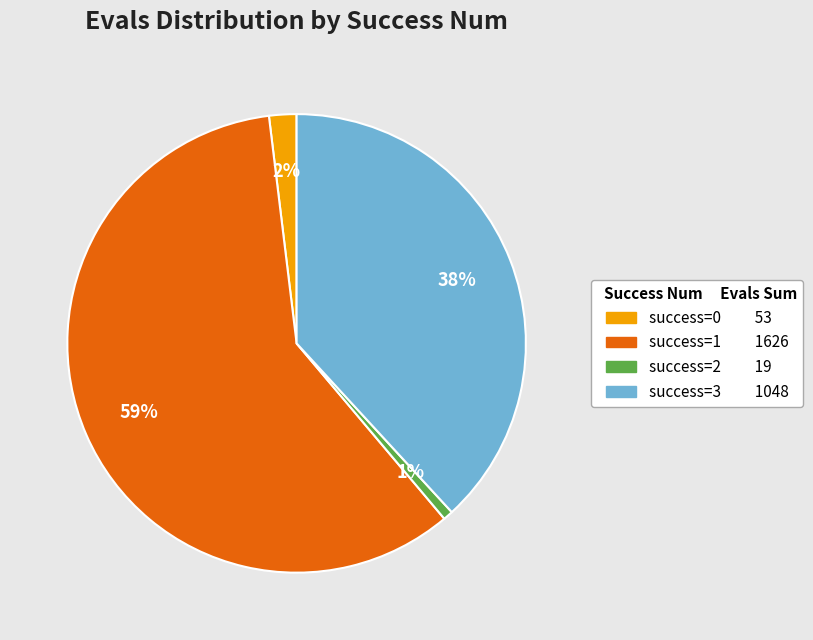

Count the number of slices in the pie.

4